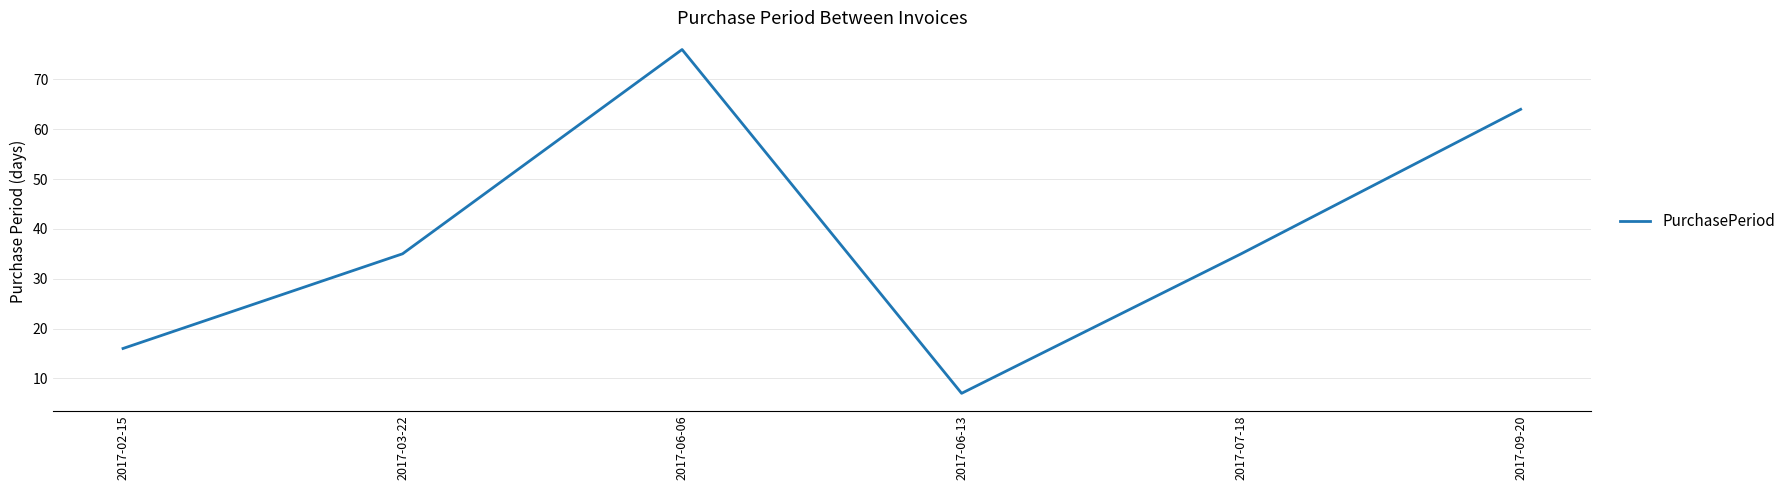

What is the ratio of the value at 2017-07-18 to the value at 2017-09-20?

0.5